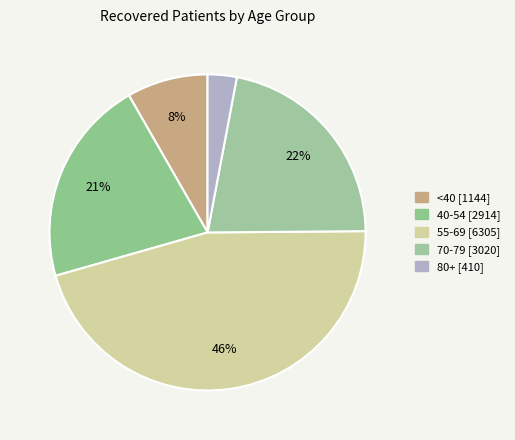

How many slices are in this pie chart?

5